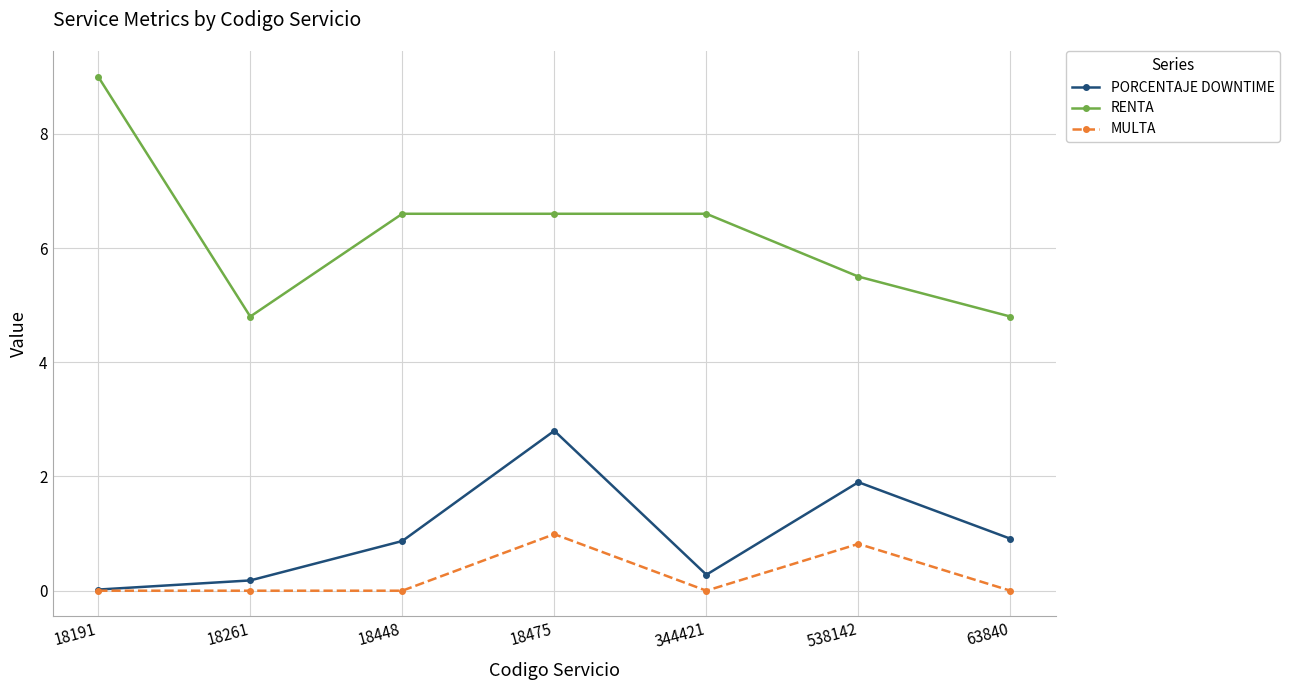

How many series are shown in this chart?

3